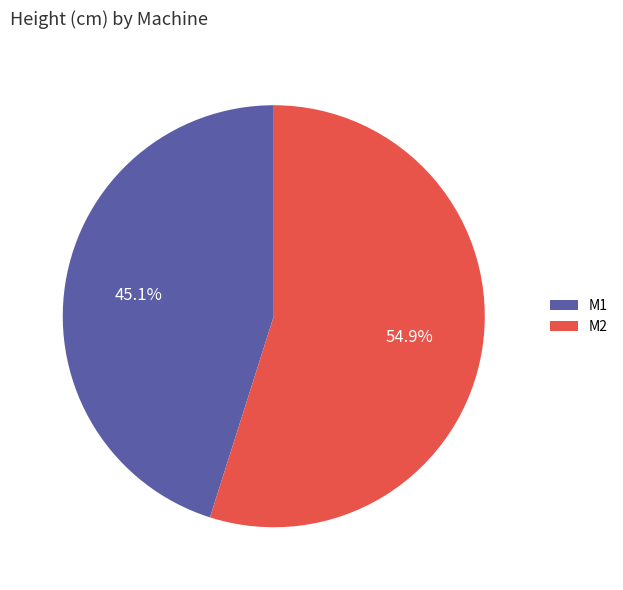

How many segments does this pie chart have?

2